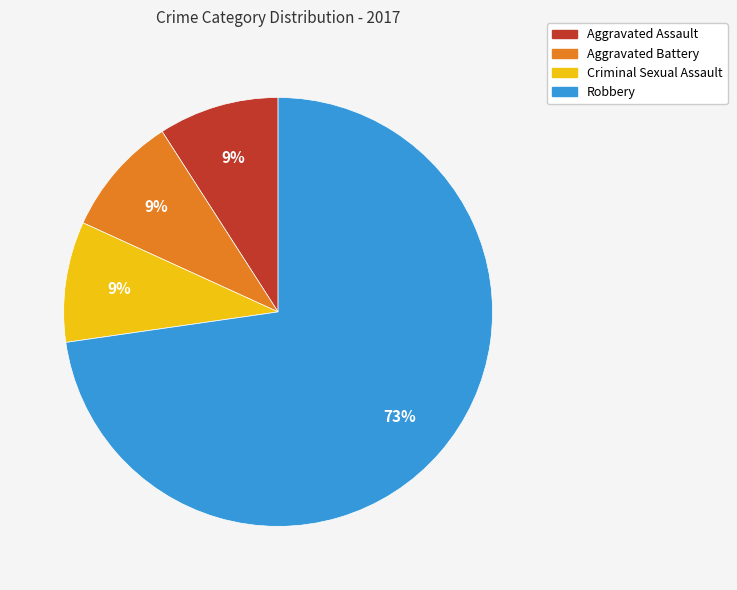

To the nearest percent, what is the difference between the largest and smallest slice percentages?

64%